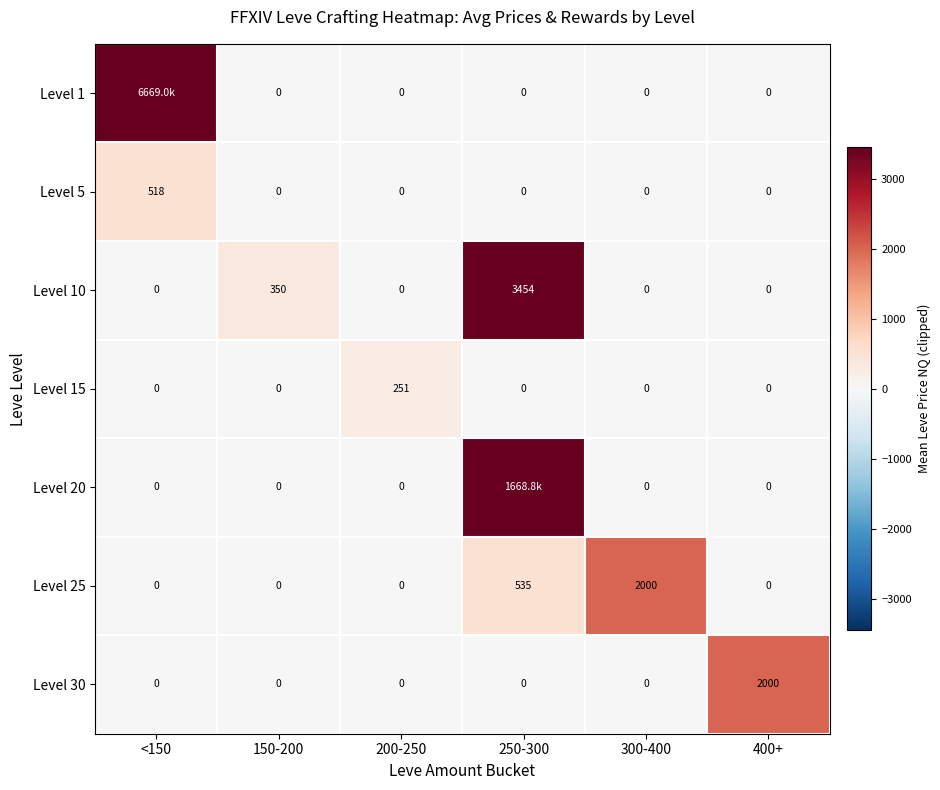

What is the approximate value of Level 10 at 250-300?

3454.0